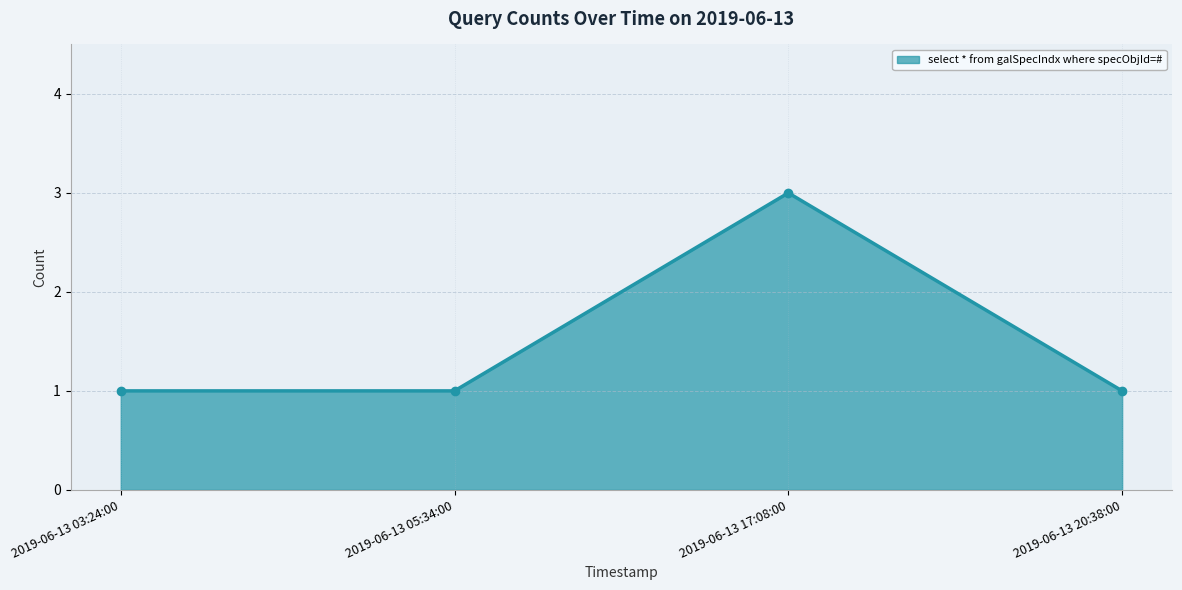

The value at 2019-06-13 17:08:00 is 1. True or false?

False